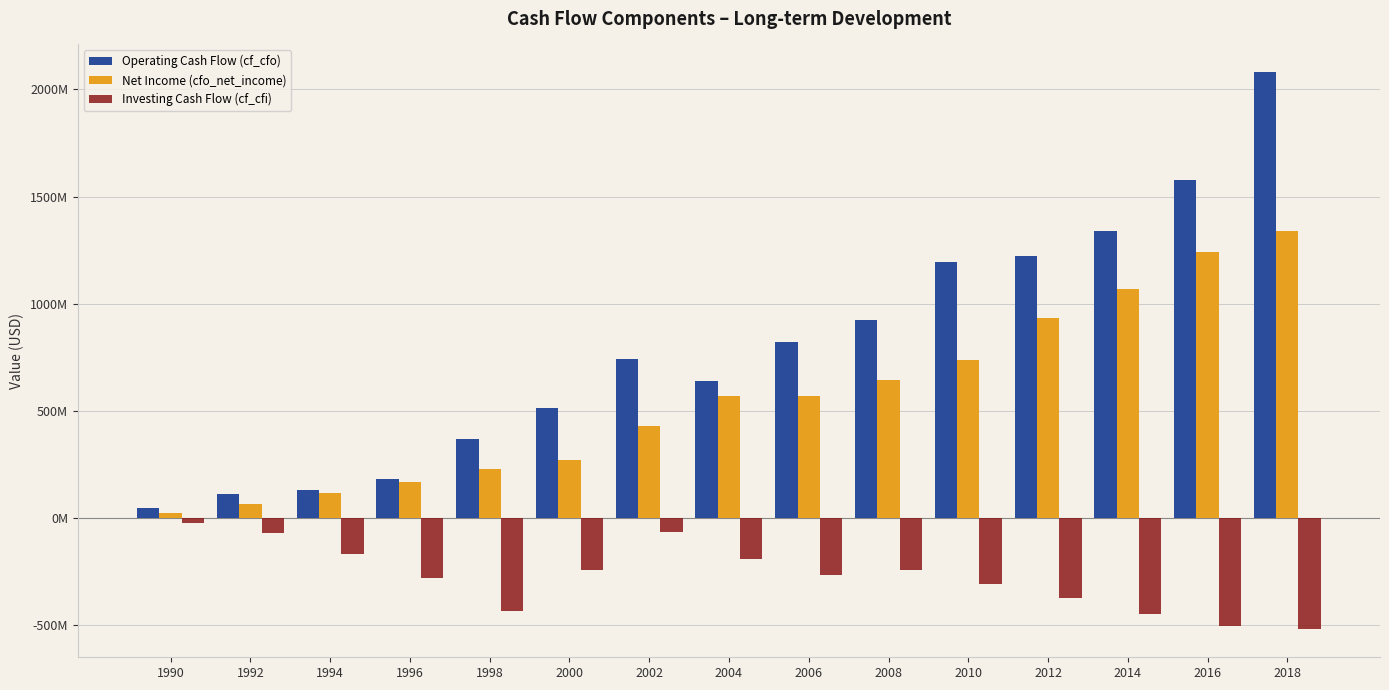

What is the value of the Investing Cash Flow (cf_cfi) bar at the 13th from the left?

-447968000